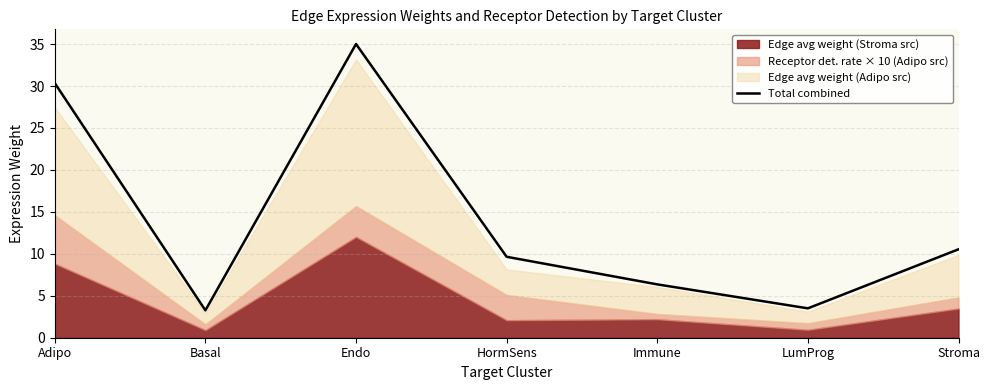

What is the label of the 2nd point from the left?

Basal